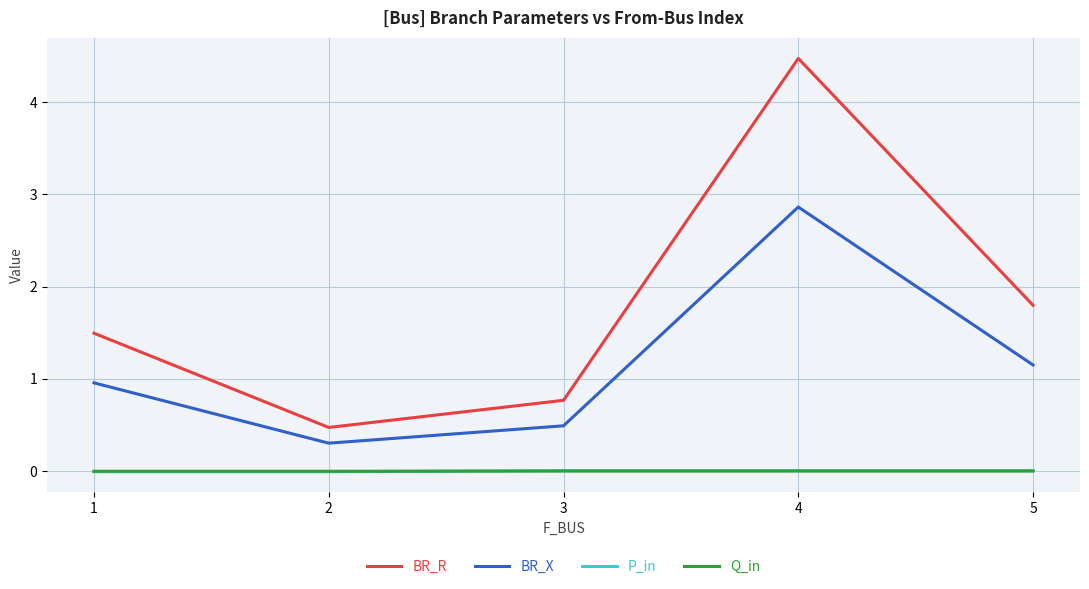

Which label corresponds to the largest value in the chart?

4